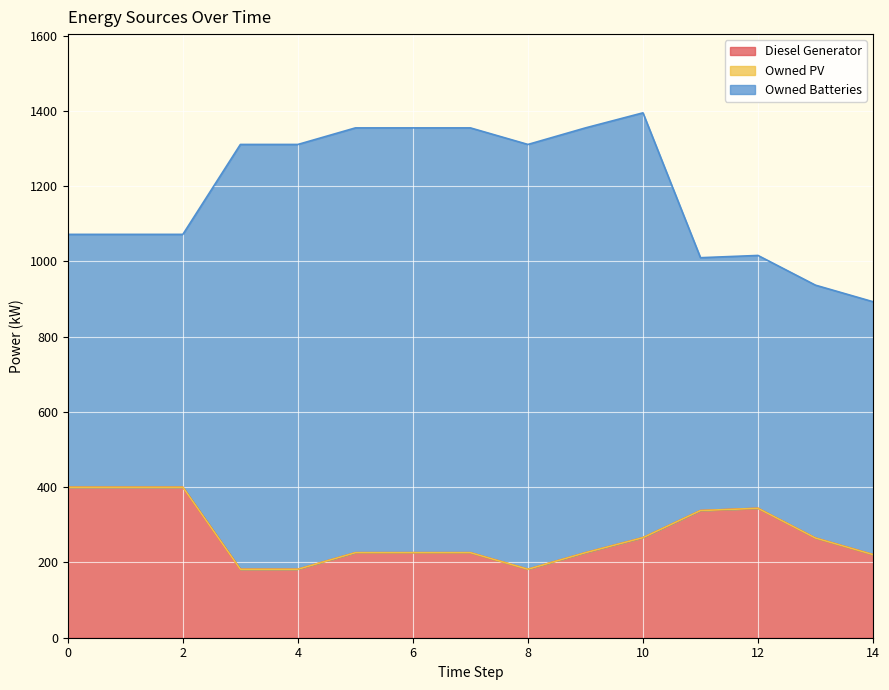

True or false: Owned Batteries has a value of 675.8 at 9.

False